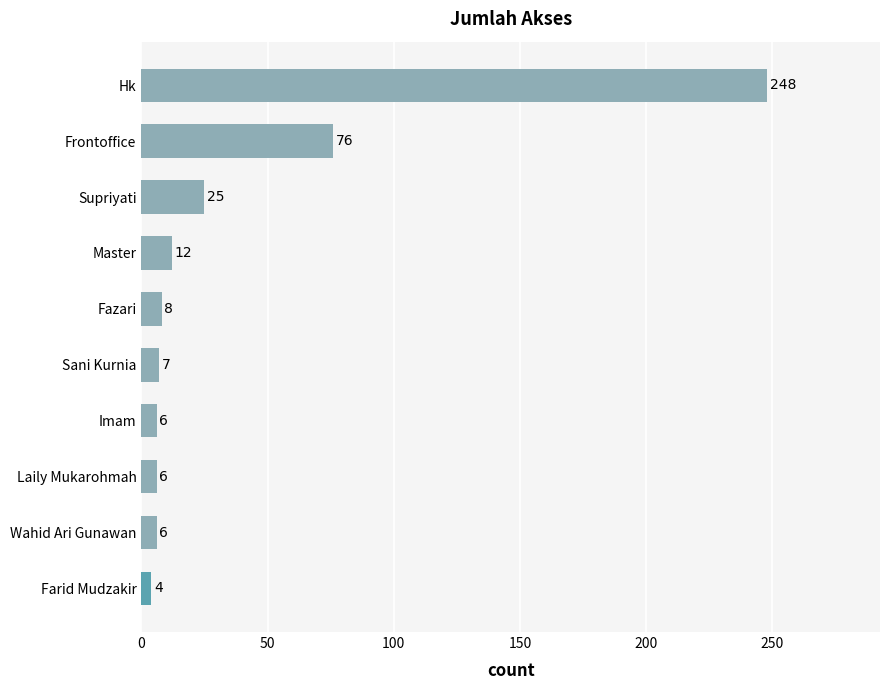

Reading bottom to top, list all the values displayed in this chart.

4	6	6	6	7	8	12	25	76	248